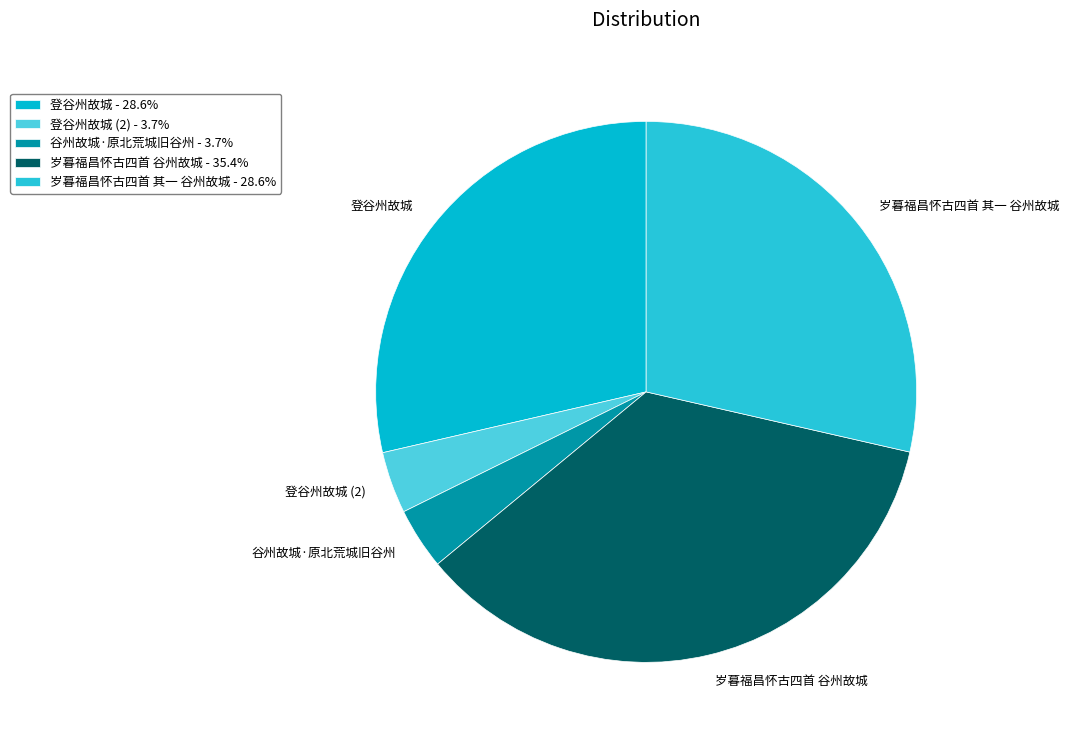

Which slice is the largest?

岁暮福昌怀古四首 谷州故城